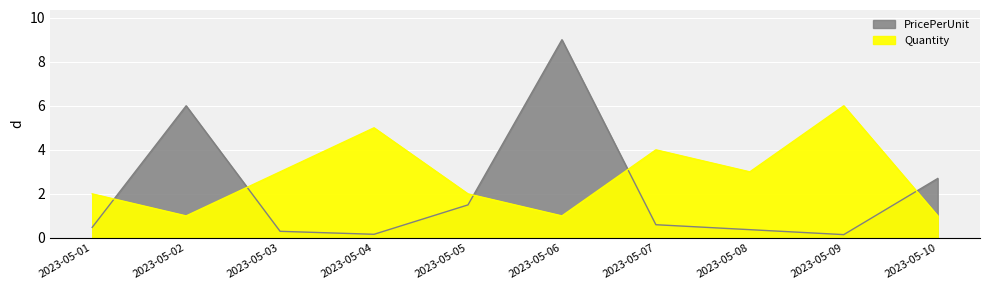

Is the value of Quantity at 2023-05-04 greater than the value of PricePerUnit at 2023-05-02?

No